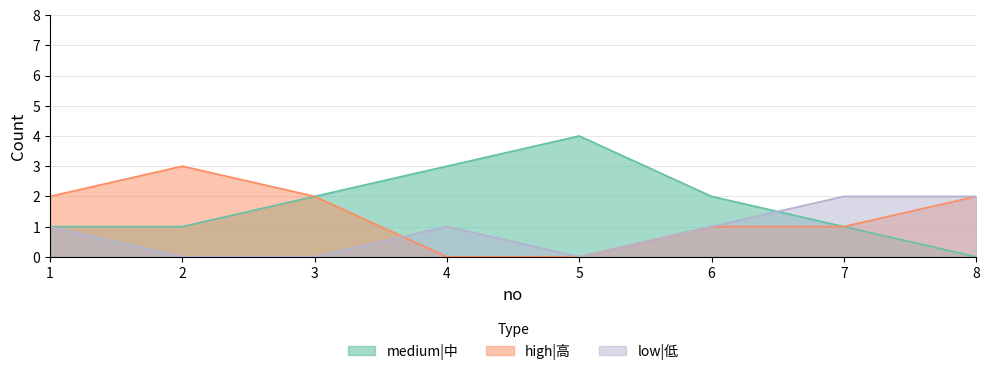

What is the sum of the high|高 values at 1 and 3?

4